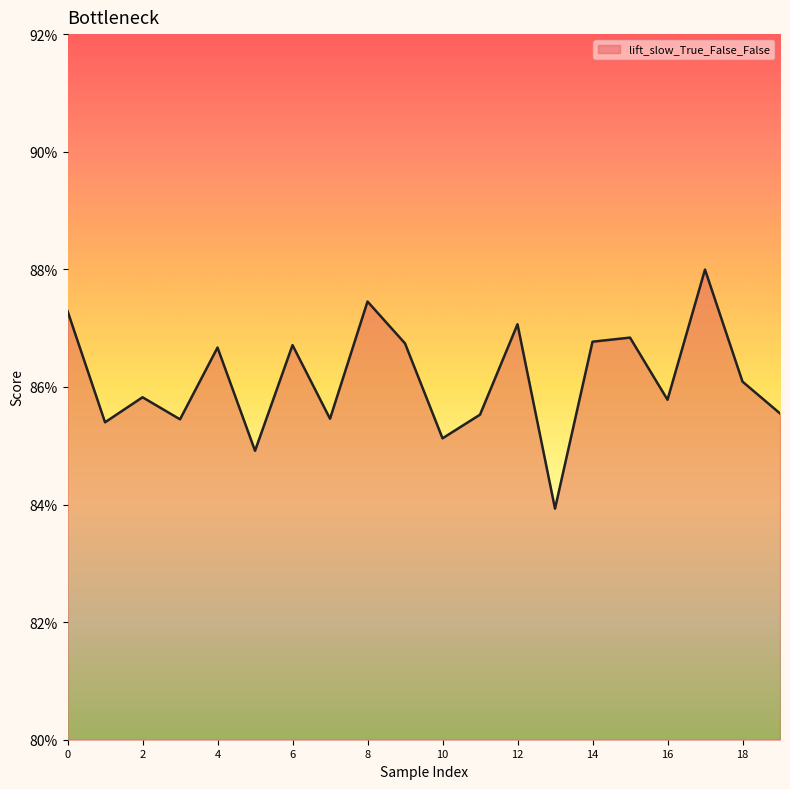

Is this an area chart (filled region under the line)?

Yes